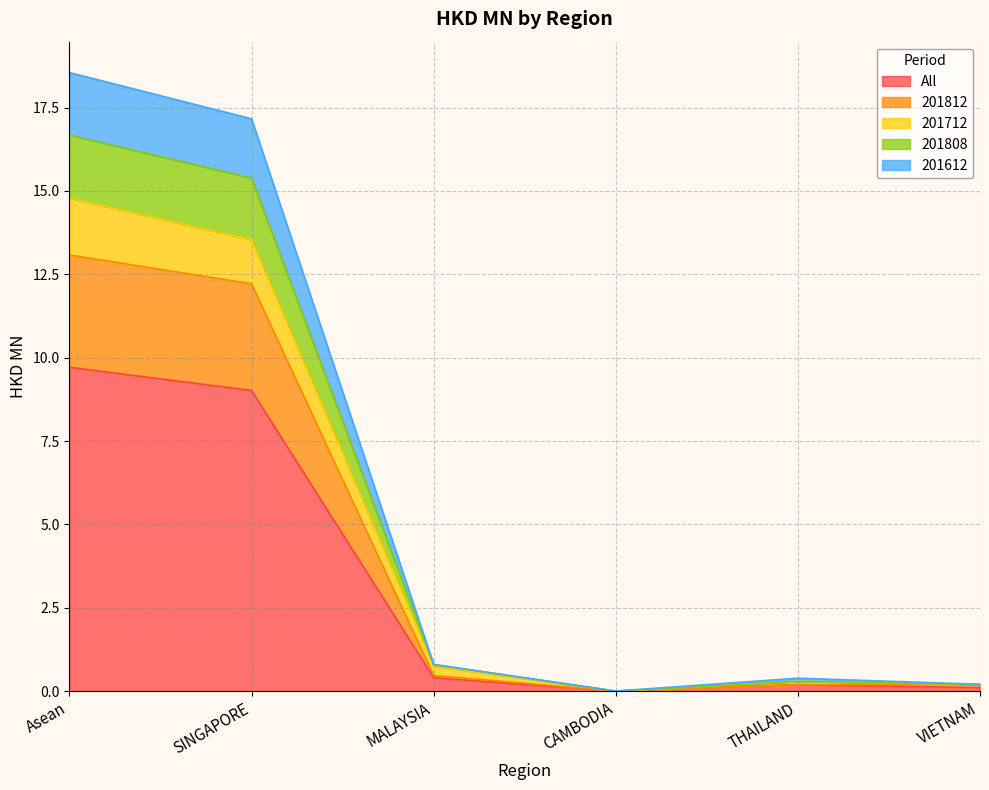

At which label does All reach its peak?

Asean